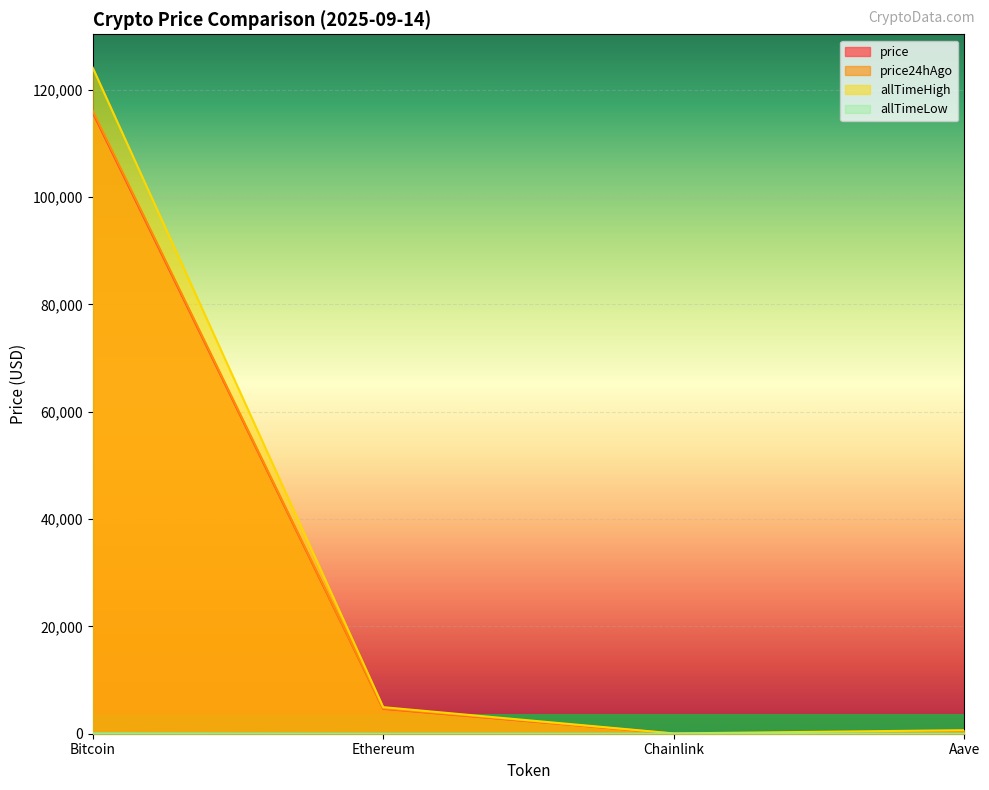

What position from the right is Chainlink?

2